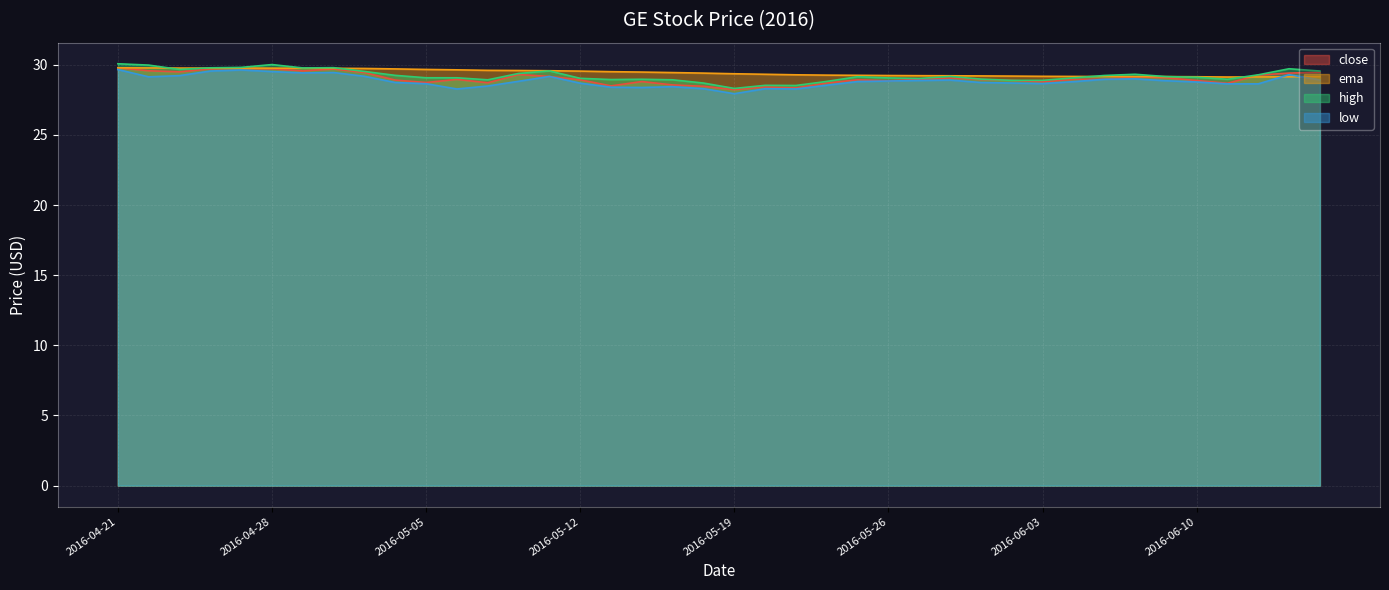

How many lines are shown in the chart?

4